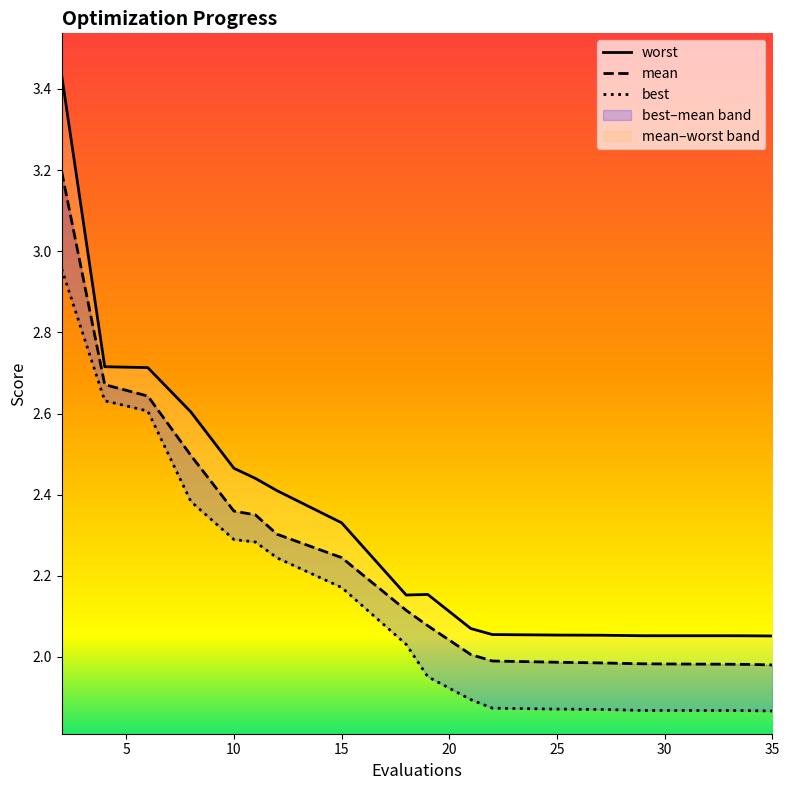

At which label does best reach its peak?

2